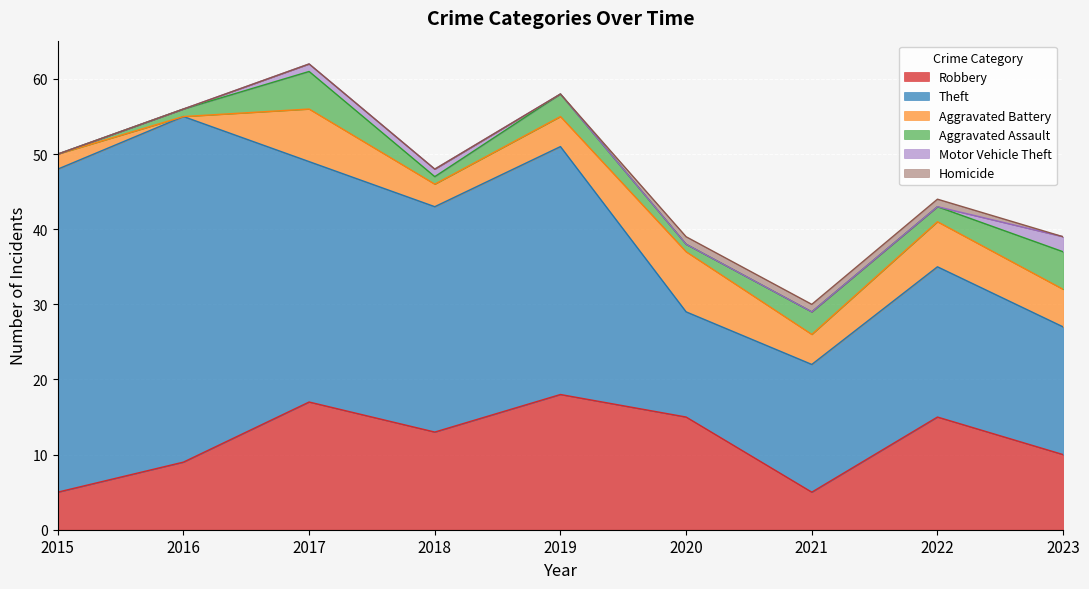

Which series has the largest range (max minus min)?

Theft